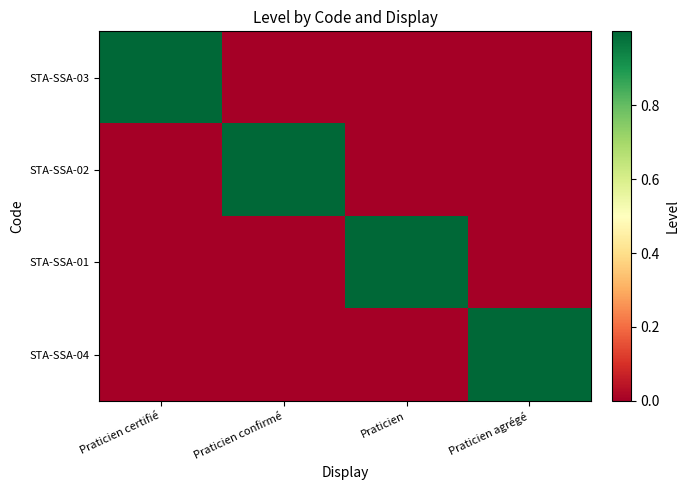

Which series has the widest spread of values?

STA-SSA-03